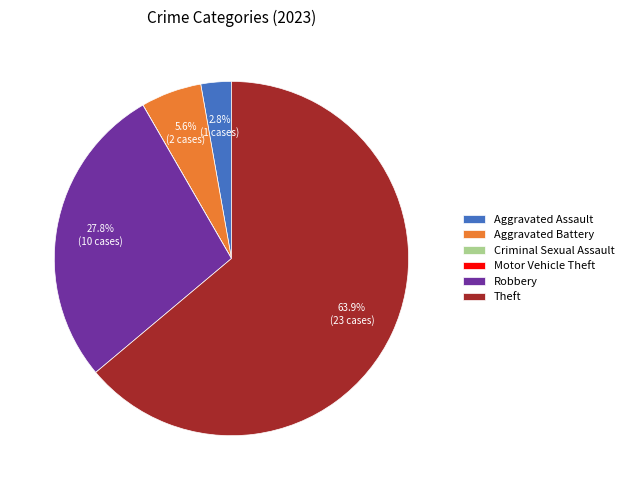

What percentage is the Aggravated Assault slice, to the nearest percent?

3%